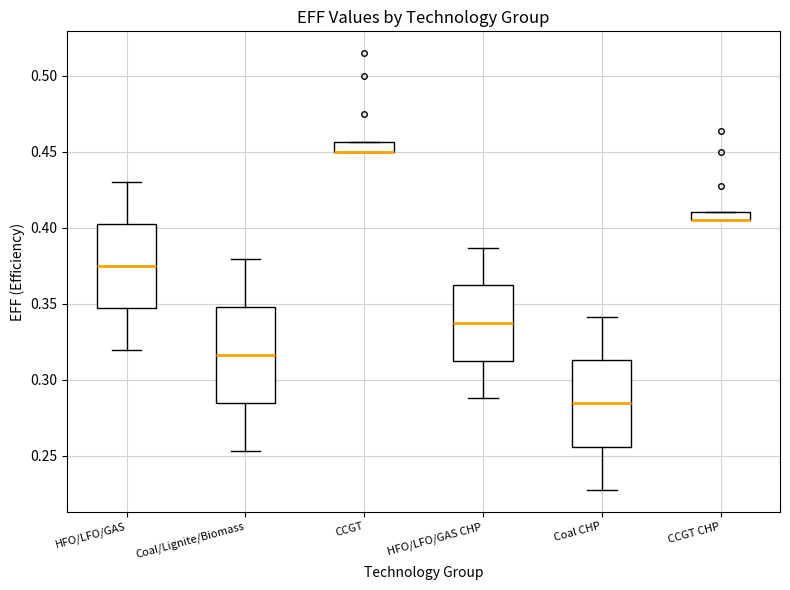

Where does the lower whisker of the box for Coal CHP end on the y-axis? The values are not printed on the chart, so give them approximately, as read against the axis.

0.230